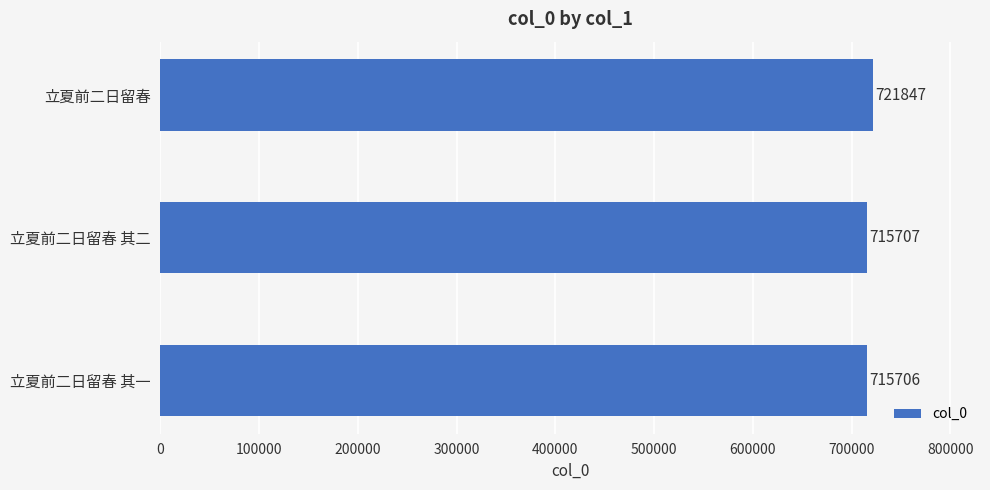

Between 立夏前二日留春 其一 and 立夏前二日留春, which is larger?

立夏前二日留春